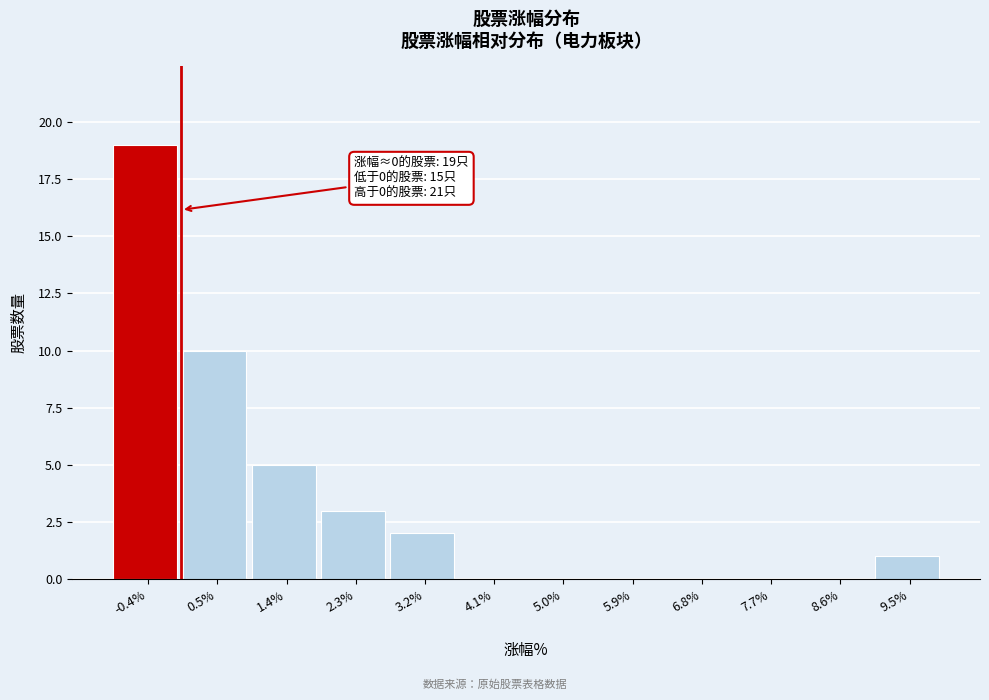

Which range on the x-axis has the tallest bar?

-0.9 to 0.0